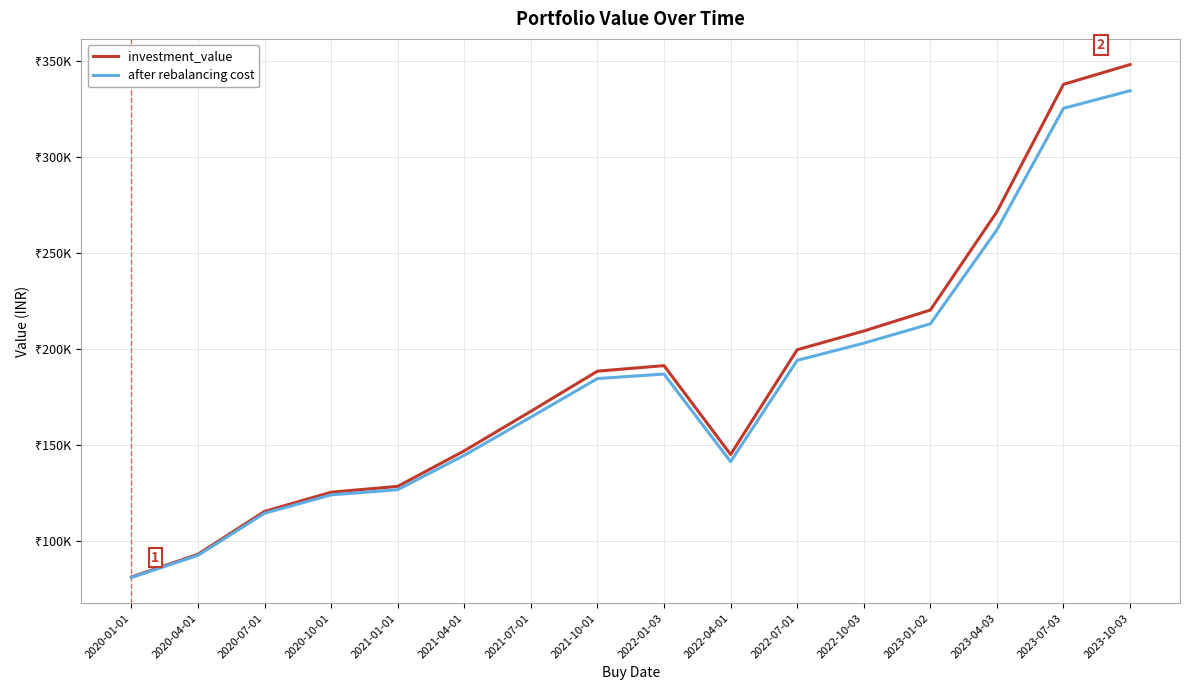

Is this an area chart (filled region under the line)?

No